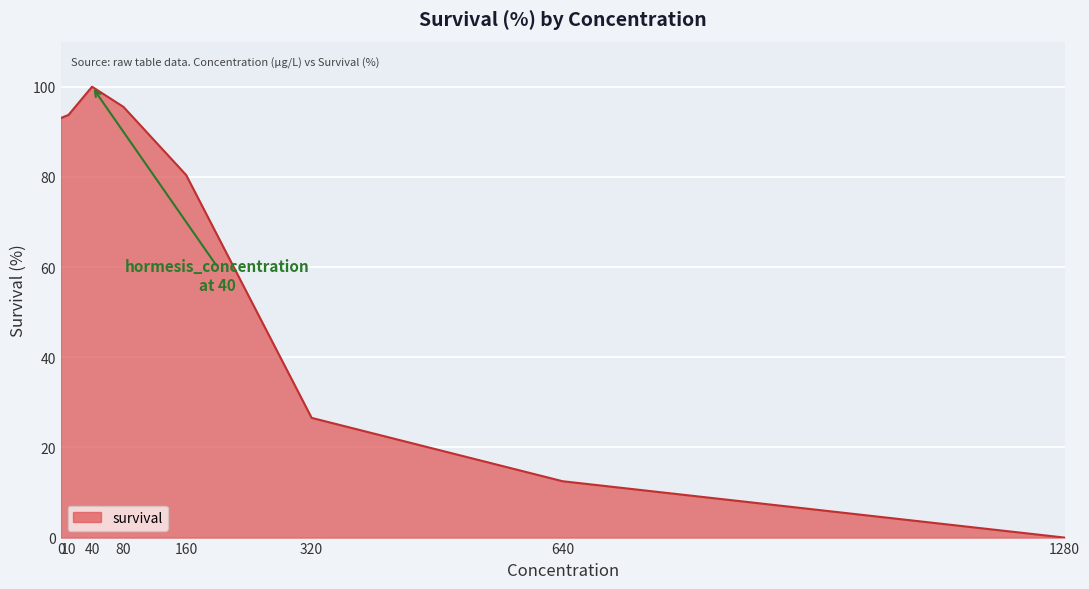

How many lines are shown in the chart?

1